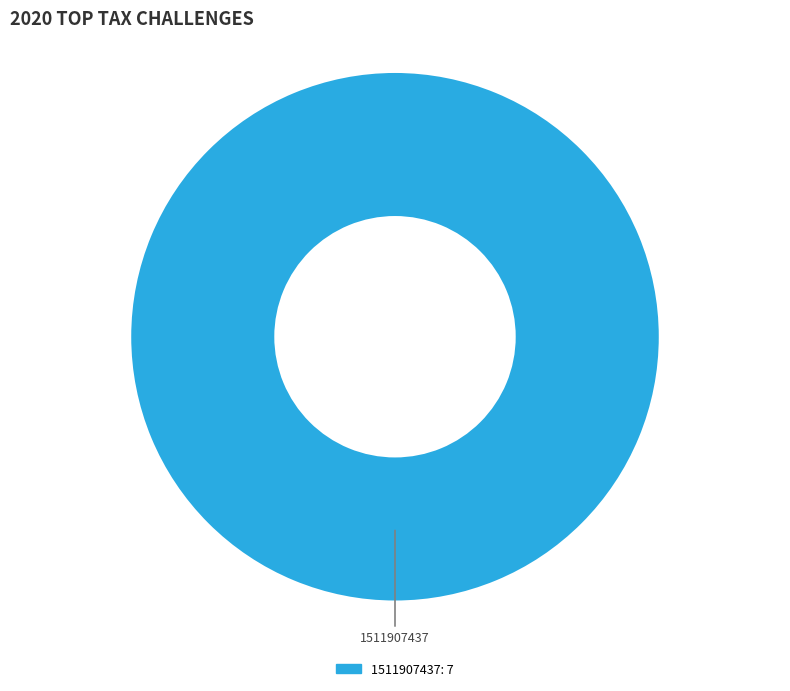

Is there a majority slice in this chart?

Yes